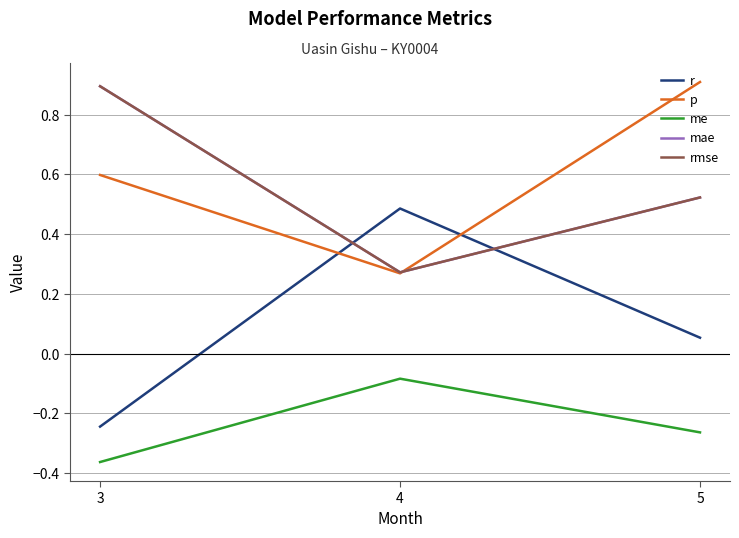

Is this an area chart (filled region under the line)?

No